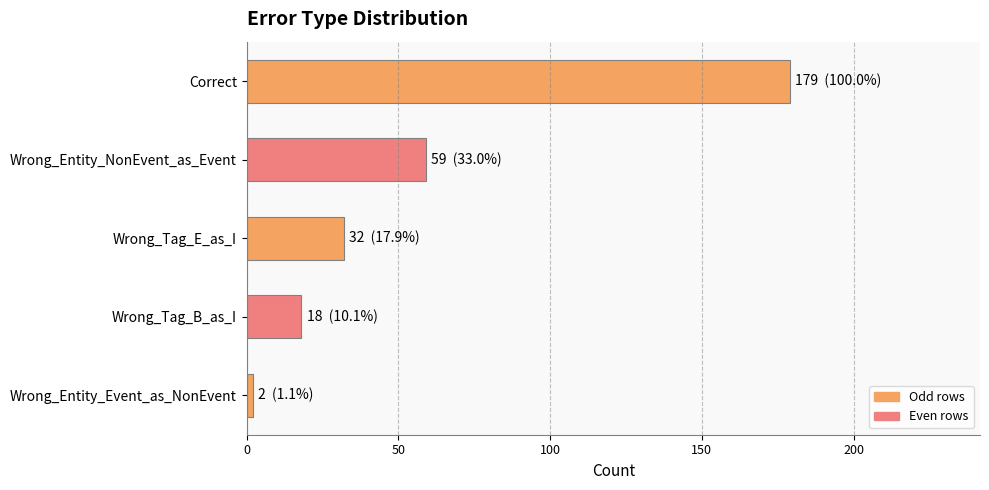

Count the number of categories in the chart.

5